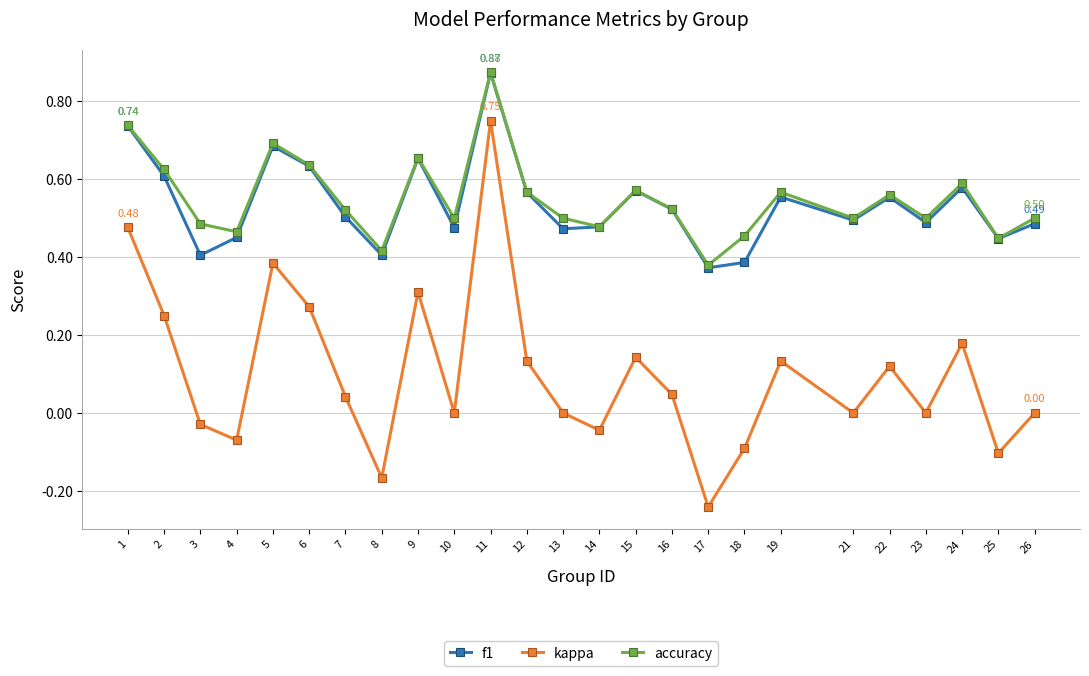

Which series changed the most between 5 and 24?

kappa